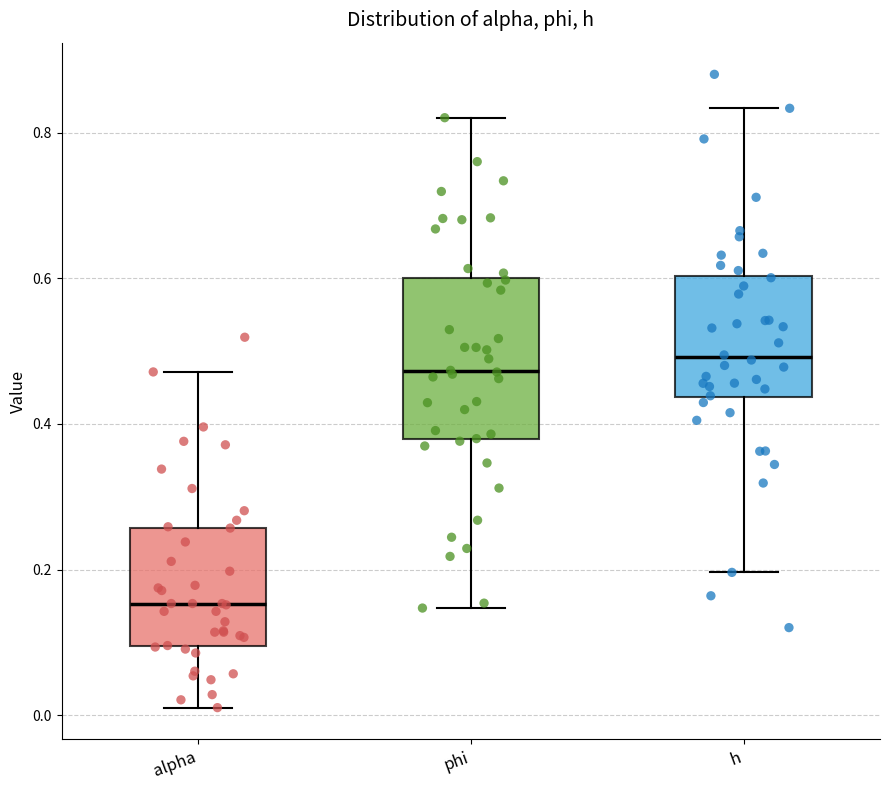

Where is the upper edge of the box for h on the y-axis? The values are not printed on the chart, so give them approximately, as read against the axis.

0.60